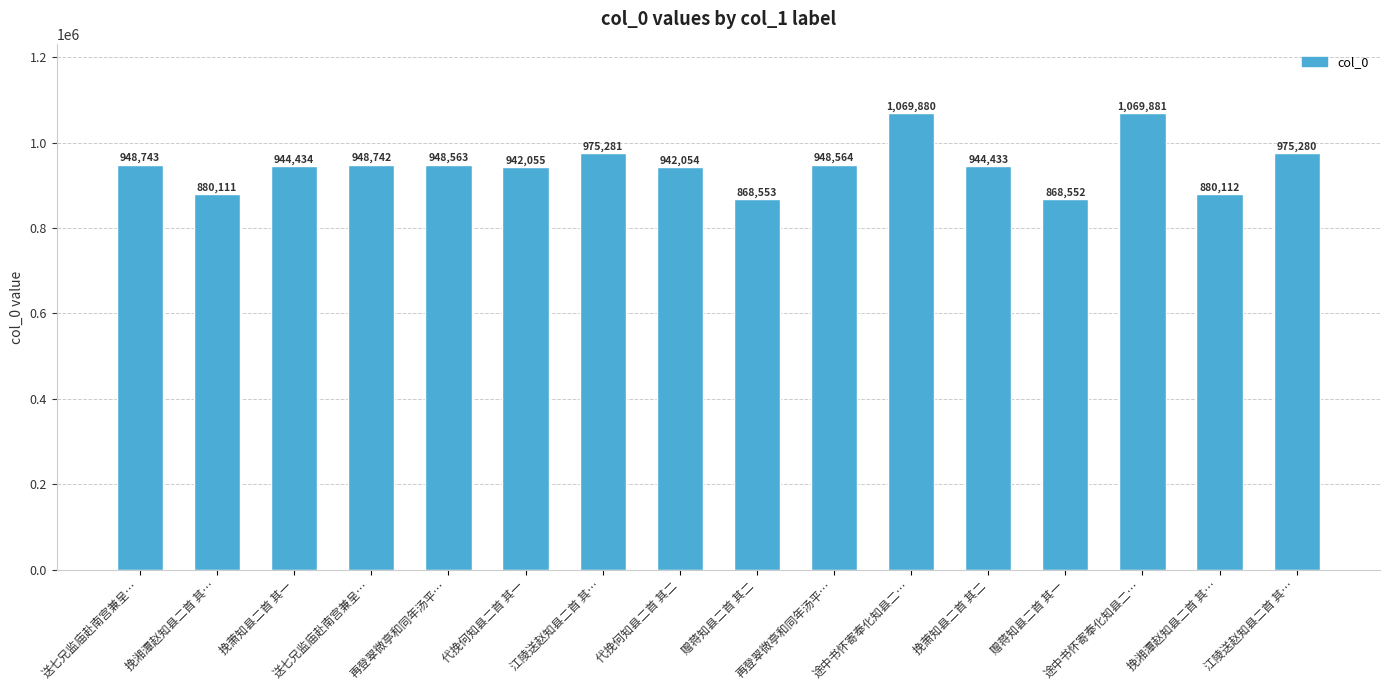

Where is the data nearest to the value 969216?

江陵送赵知县二首 其…